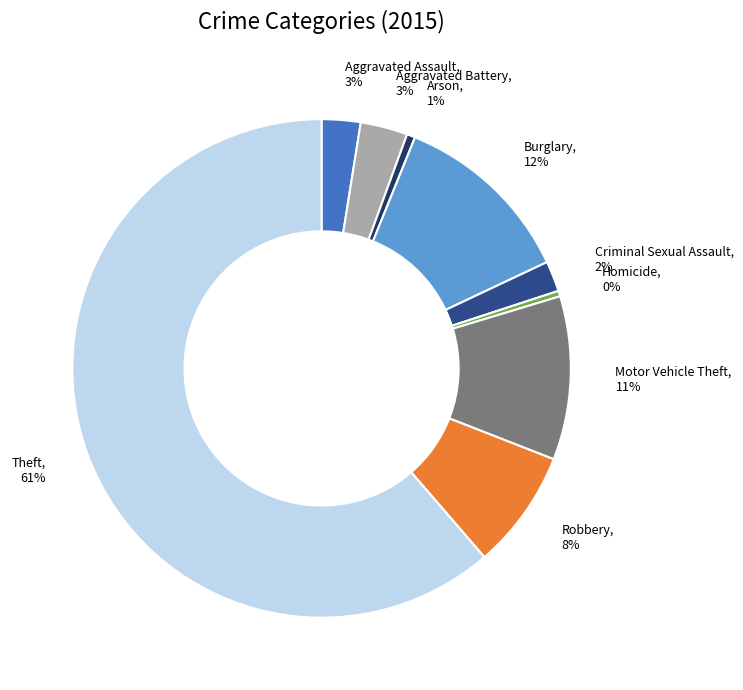

Between Criminal Sexual Assault and Theft, which is larger?

Theft